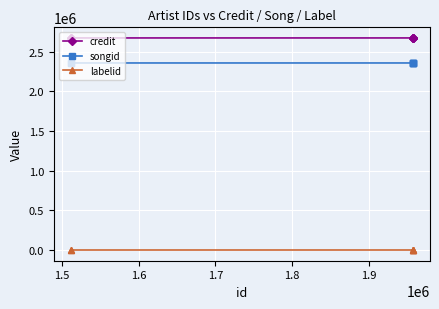

What is the value of the songid point at the 3rd from the left?

2356690